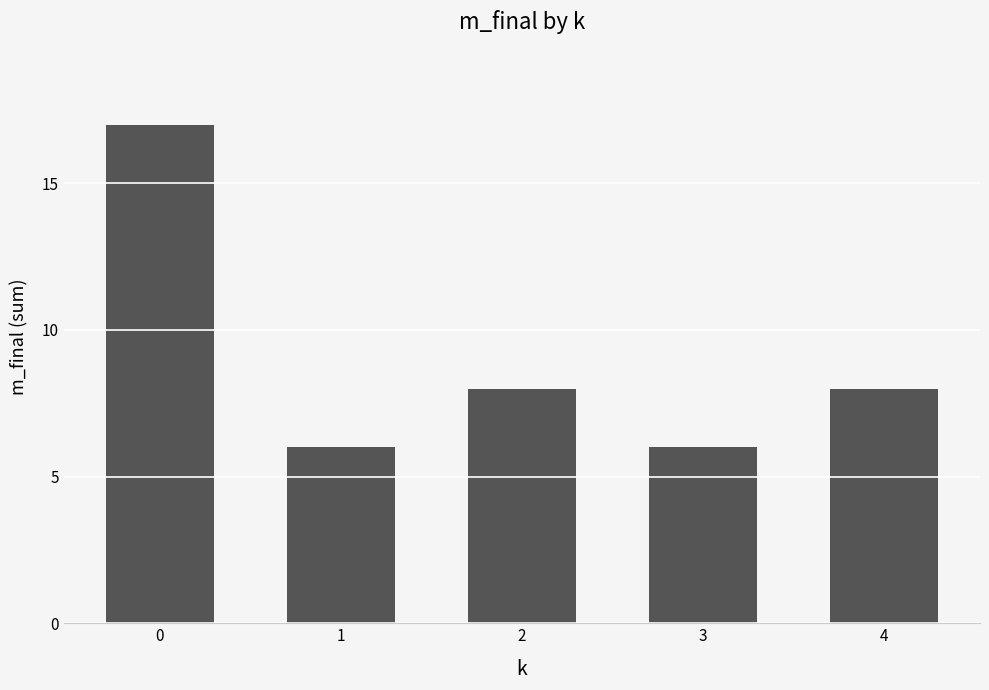

Reading right to left, list all the values displayed in this chart.

8	6	8	6	17